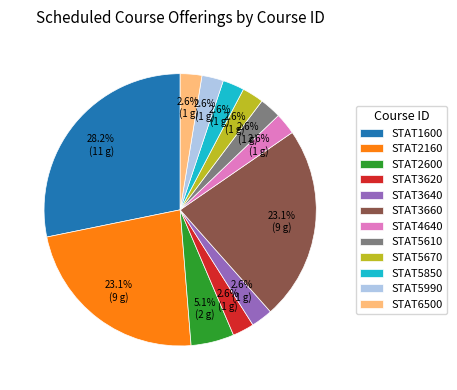

Is it true that STAT2600 is 16% of the pie?

False